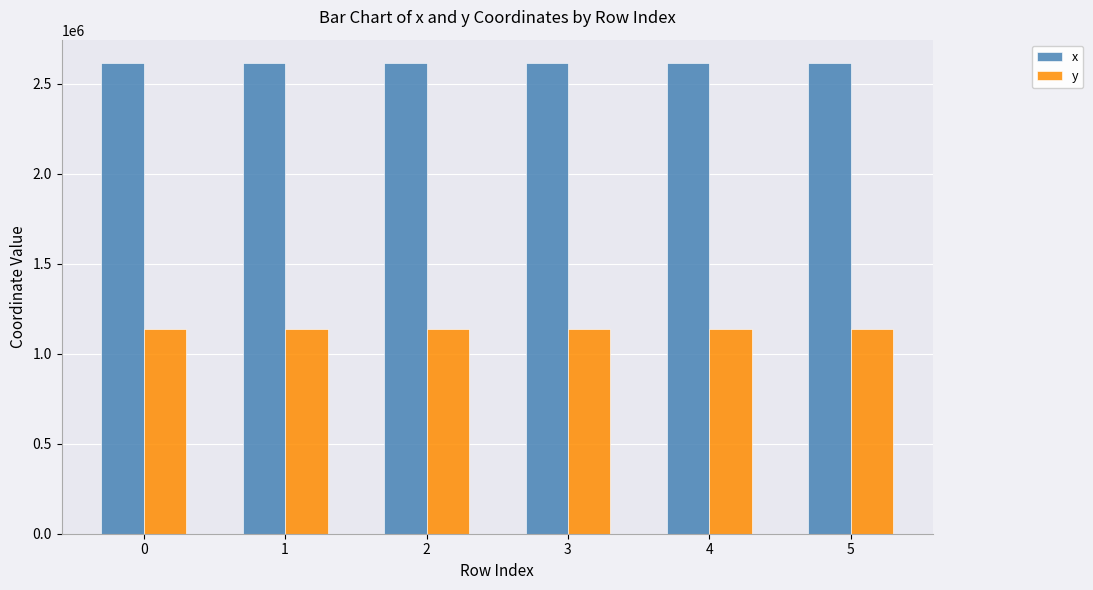

At how many categories does at least one series exceed 1823452?

6